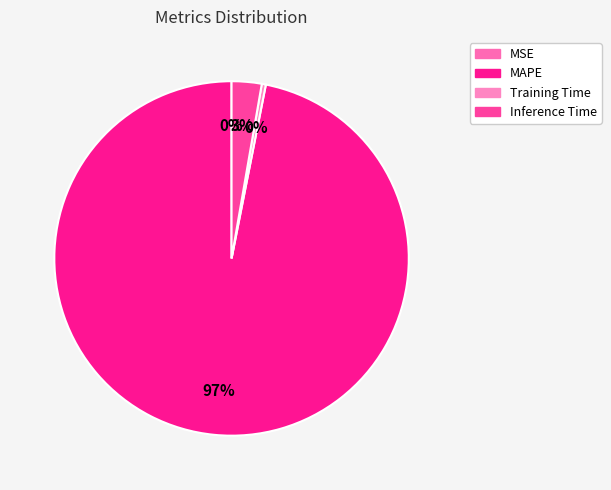

What percentage is NOT represented by Training Time?

99.6%